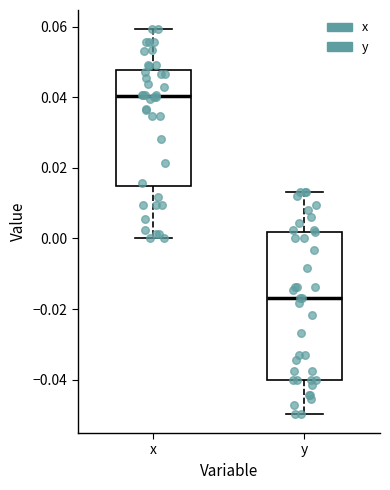

Comparing the boxes themselves (not the whiskers), which one is the tallest?

y